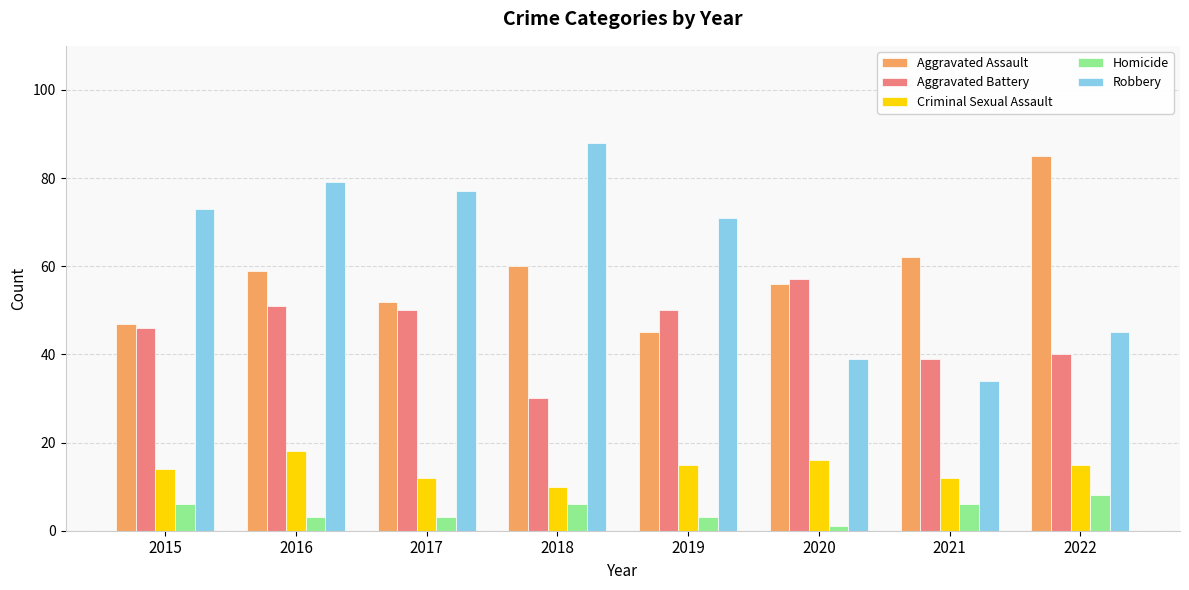

Between 2016 and 2022, which series saw the biggest shift?

Robbery